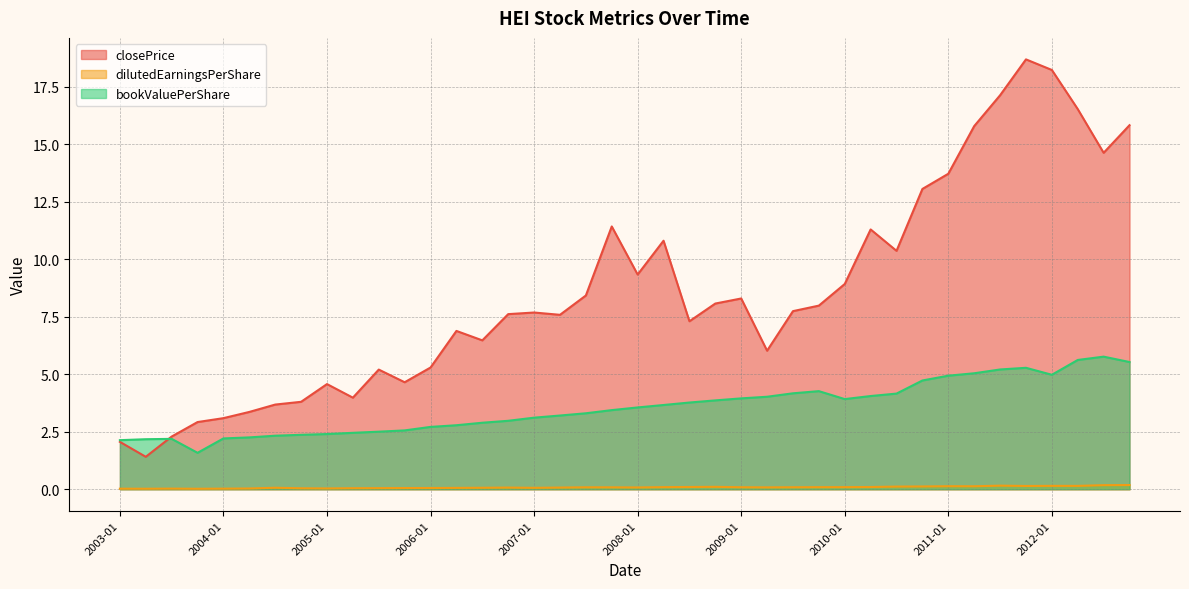

At which label is dilutedEarningsPerShare closest to 0?

2003-10